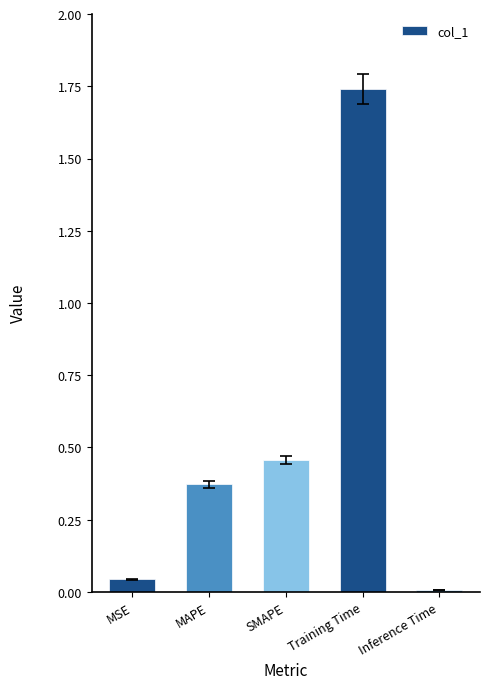

How many bars are there in total?

5